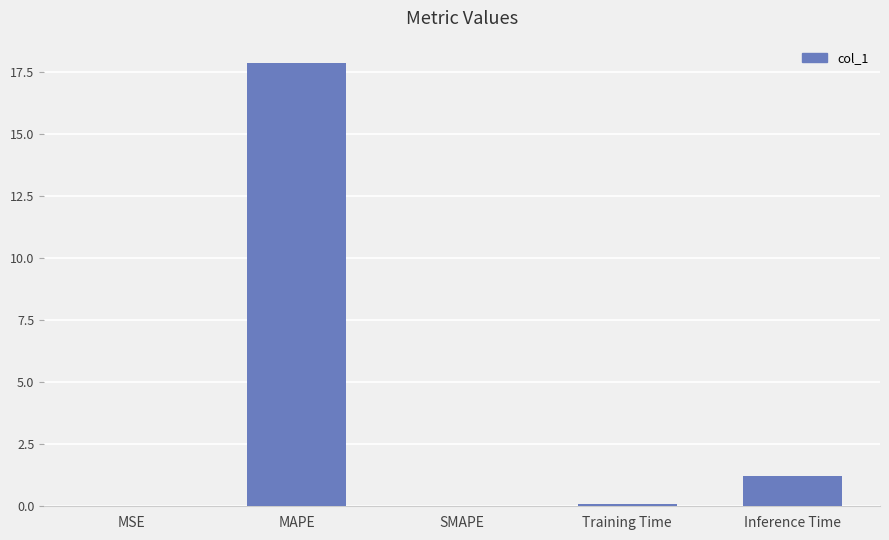

How many distinct data groups are displayed?

1